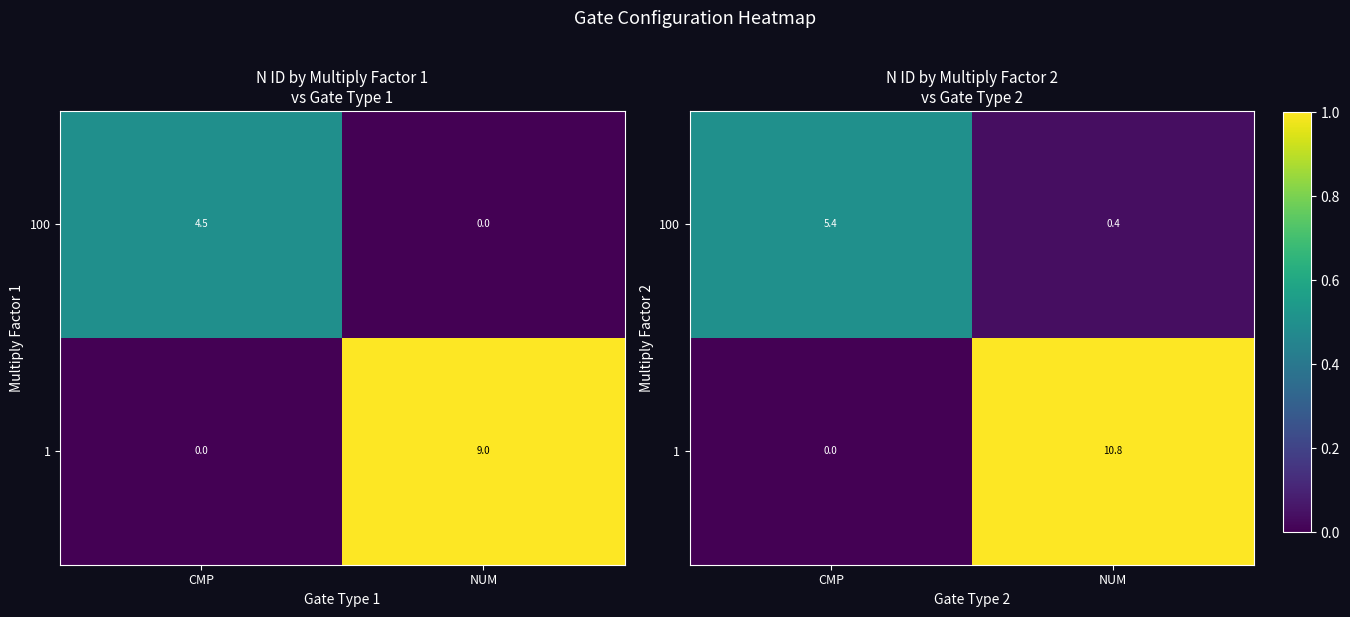

Which category has the lowest value across all series?

CMP